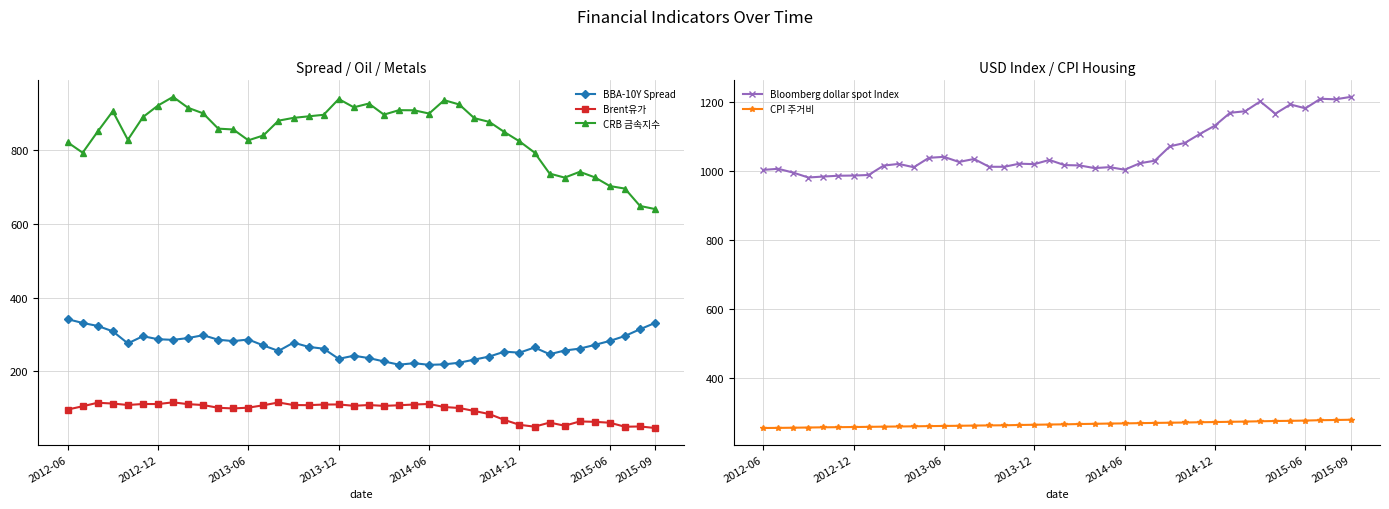

What is the difference between the second highest and minimum values in the Brent유가 series?

69.0